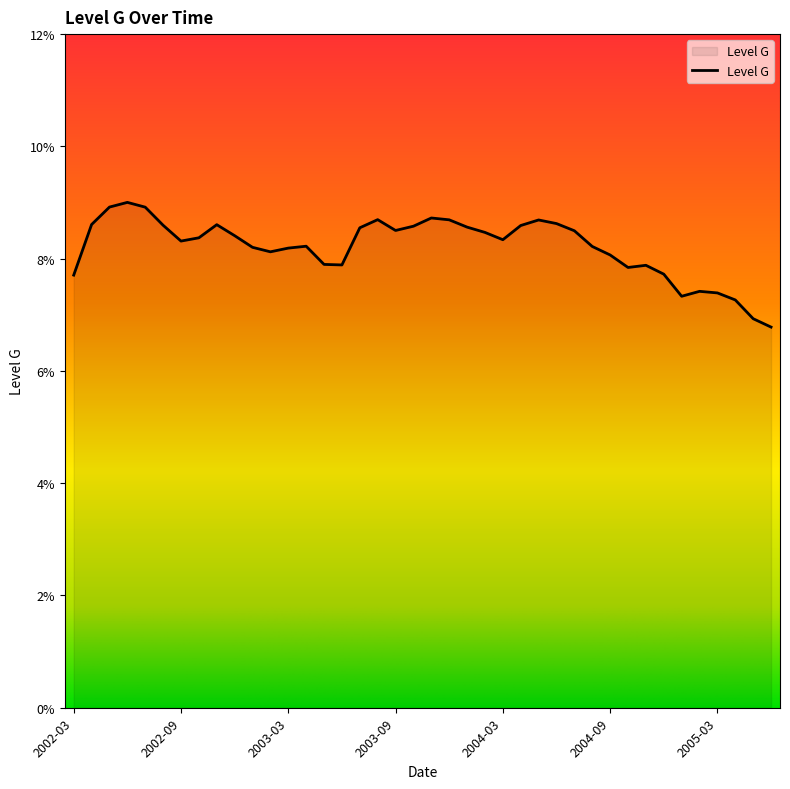

Does the chart display data point markers on the line(s)?

No